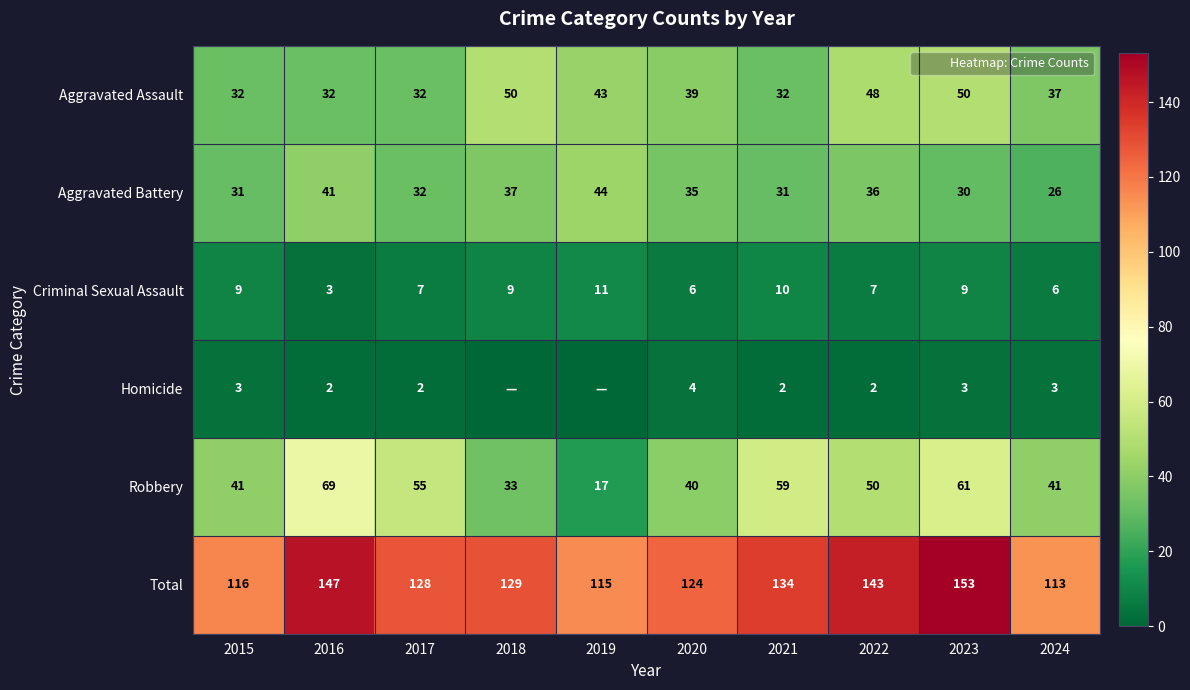

What is the difference between the second highest and second lowest values in the Aggravated Assault series?

18